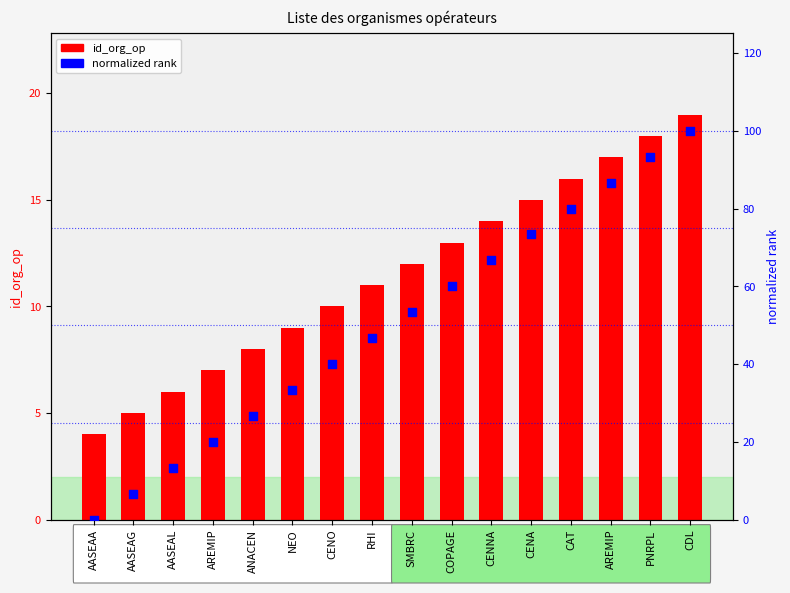

Which series has the widest spread of Y values?

normalized rank